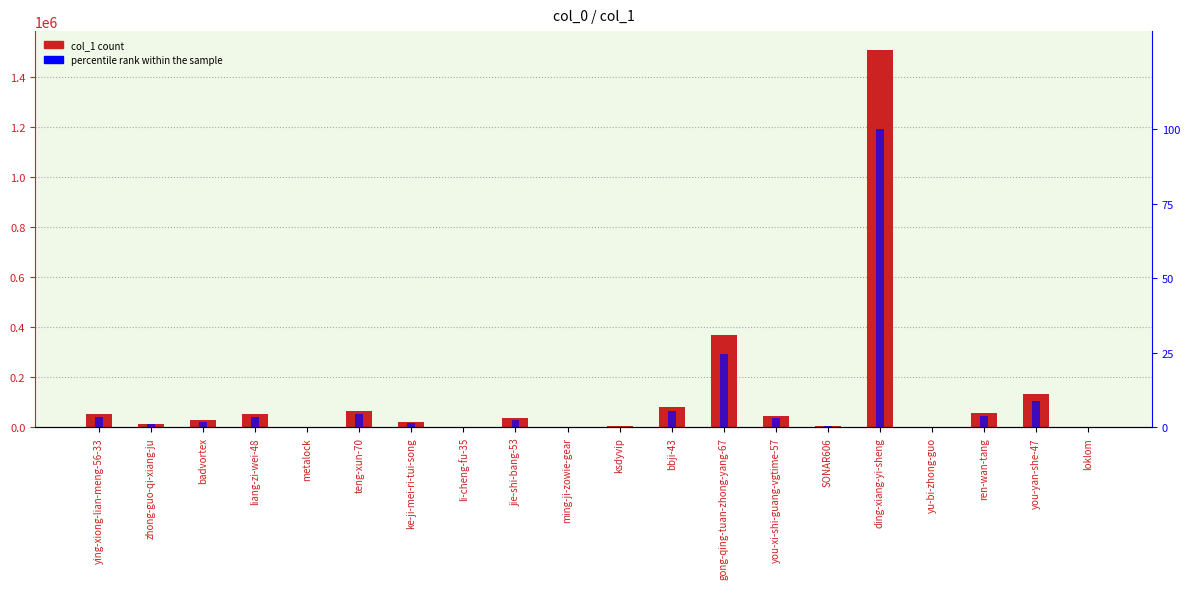

Reading right to left, extract all data points from this chart.

col_1: loklom=191.0	you-yan-she-47=134276.0	ren-wan-tang=58434.0	yu-bi-zhong-guo=2858.0	ding-xiang-yi-sheng=1505871.0	SONAR606=6066.0	you-xi-shi-guang-vgtime-57=47323.0	gong-qing-tuan-zhong-yang-67=368981.0	bbji-43=82772.0	ksdyvip=4315.0	ming-ji-zowie-gear=2027.0	jie-shi-bang-53=36841.0	li-cheng-fu-35=668.0	ke-ji-mei-ri-tui-song=21455.0	teng-xun-70=66539.0	metalock=446.0	liang-zi-wei-48=52273.0	badvortex=29078.0	zhong-guo-qi-xiang-ju=14865.0	ying-xiong-lian-meng-56-33=52326.0
percentile rank within the sample: loklom=0.0	you-yan-she-47=8.9	ren-wan-tang=3.9	yu-bi-zhong-guo=0.2	ding-xiang-yi-sheng=100.0	SONAR606=0.4	you-xi-shi-guang-vgtime-57=3.1	gong-qing-tuan-zhong-yang-67=24.5	bbji-43=5.5	ksdyvip=0.3	ming-ji-zowie-gear=0.1	jie-shi-bang-53=2.4	li-cheng-fu-35=0.0	ke-ji-mei-ri-tui-song=1.4	teng-xun-70=4.4	metalock=0.0	liang-zi-wei-48=3.5	badvortex=1.9	zhong-guo-qi-xiang-ju=1.0	ying-xiong-lian-meng-56-33=3.5